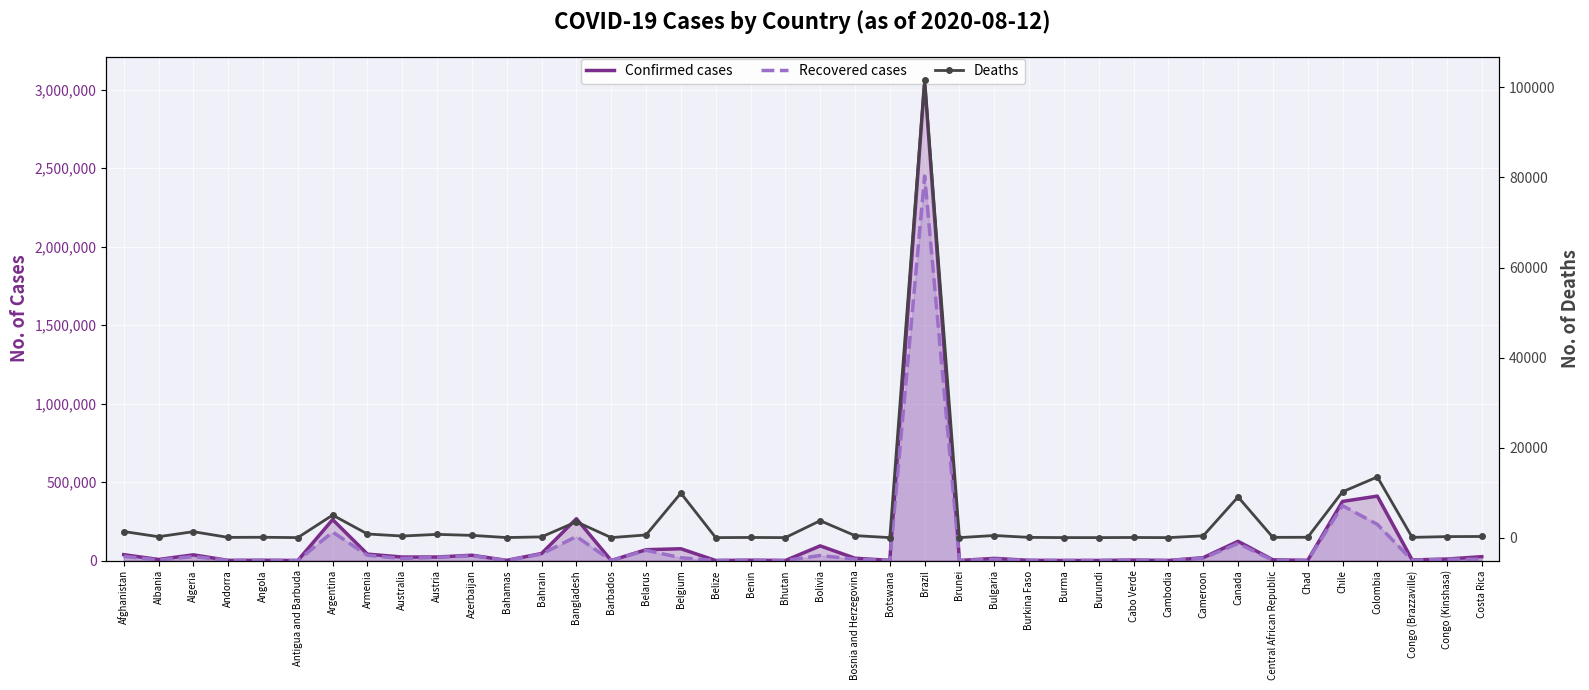

What is the label of the 33rd point from the right?

Armenia